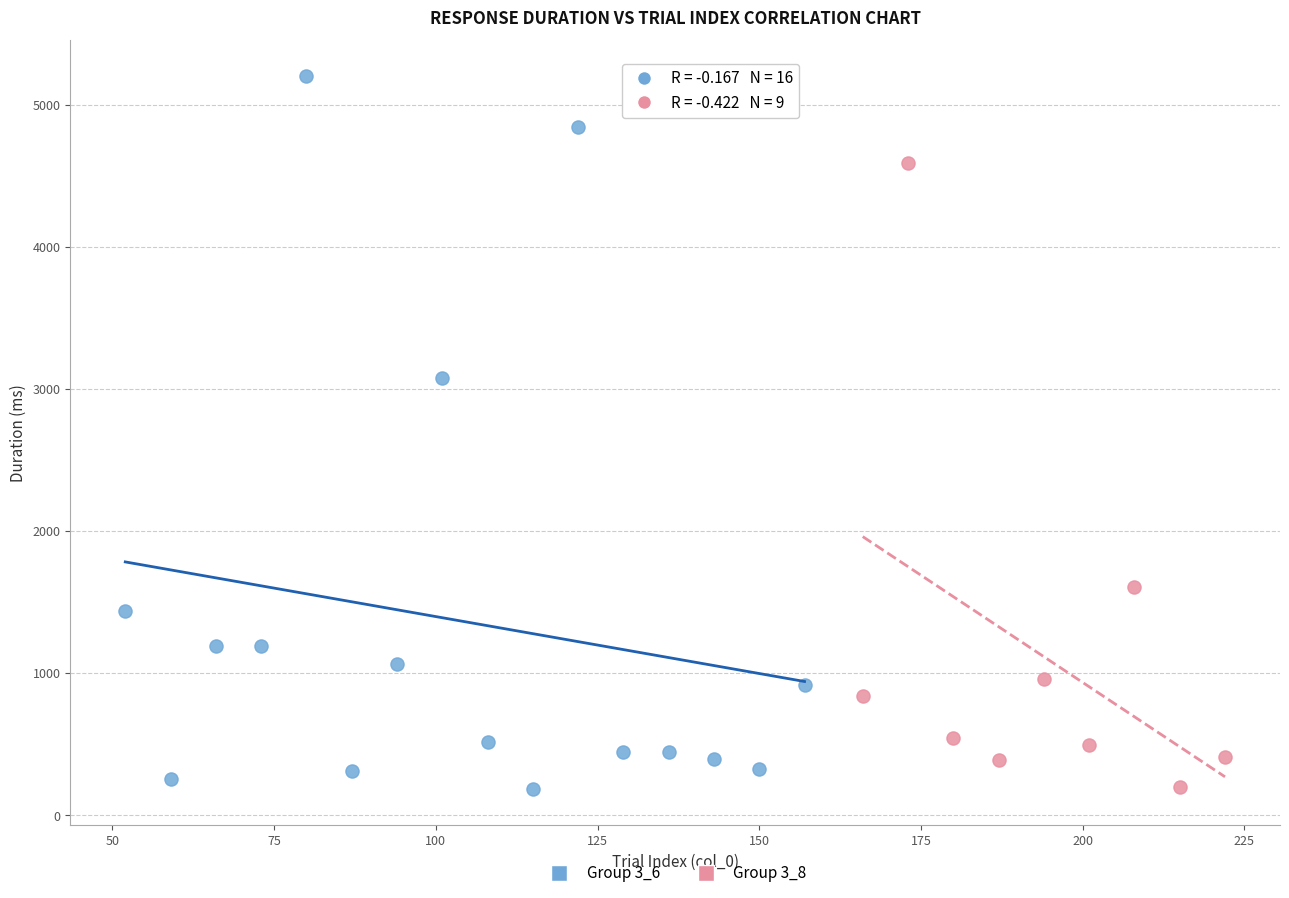

What are all the series names shown in the legend?

Group 3_6, Group 3_8